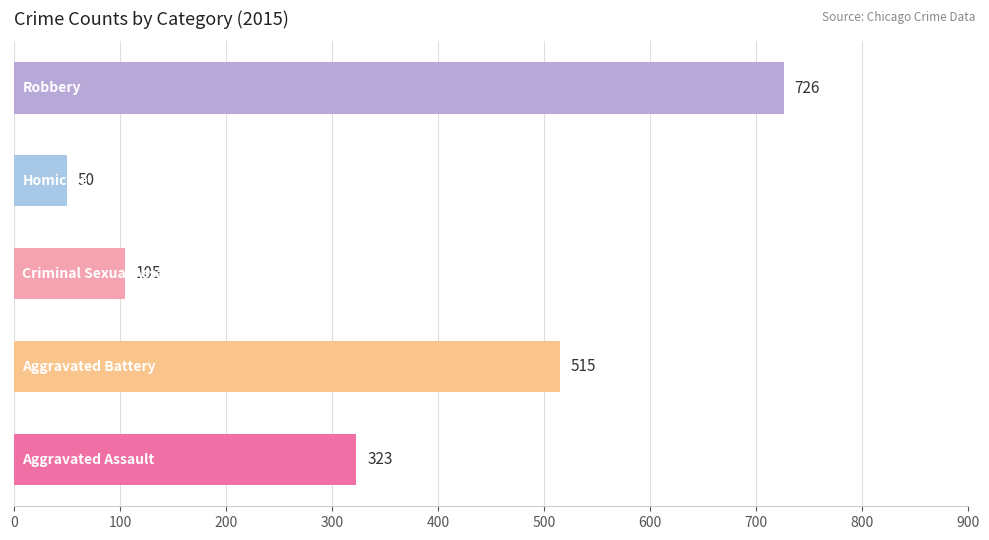

What is the sum of all values?

1719